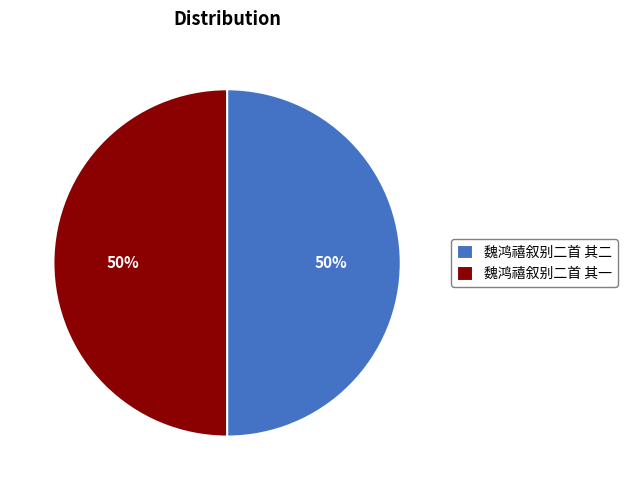

How many segments does this pie chart have?

2